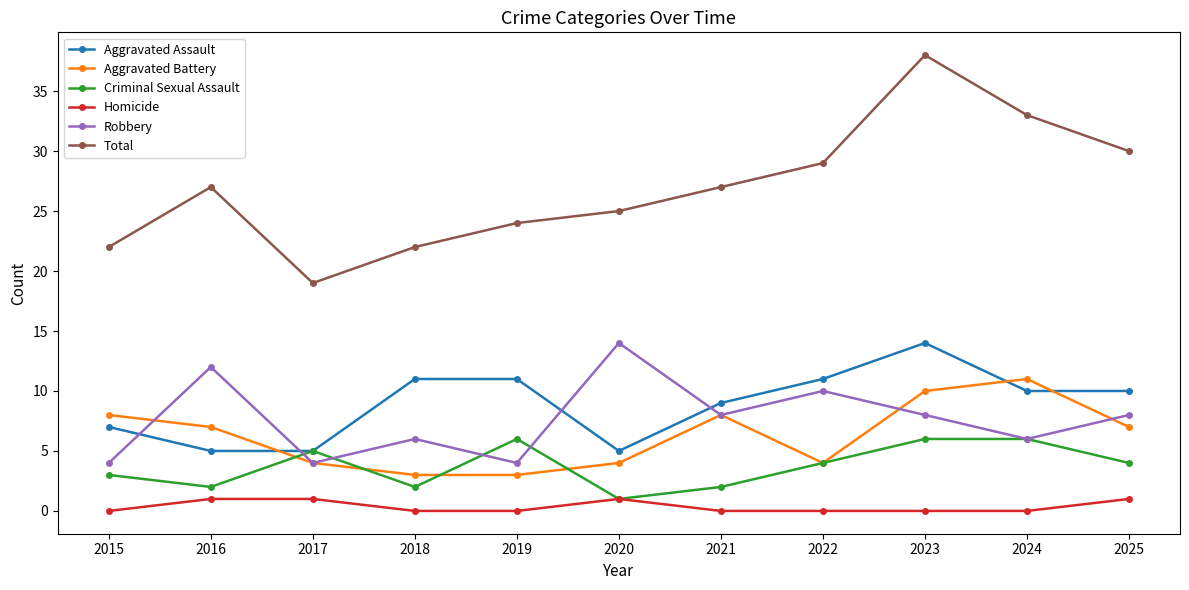

The value of Robbery at 2017 is 2. True or false?

False